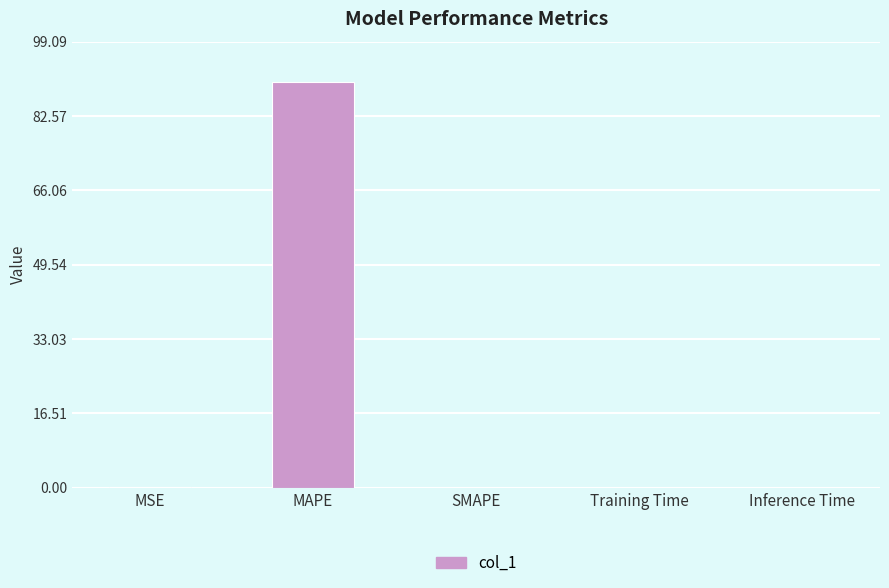

What is the difference between the values at MAPE and Training Time?

90.1